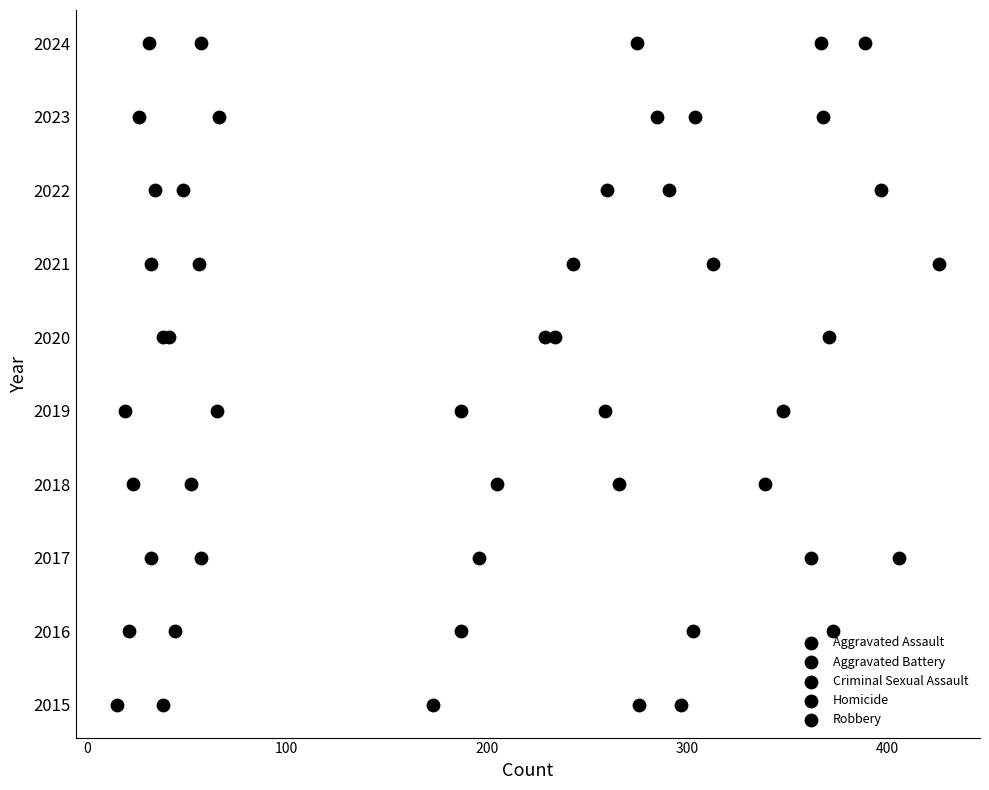

What are all the series names shown in the legend?

Aggravated Assault, Aggravated Battery, Criminal Sexual Assault, Homicide, Robbery